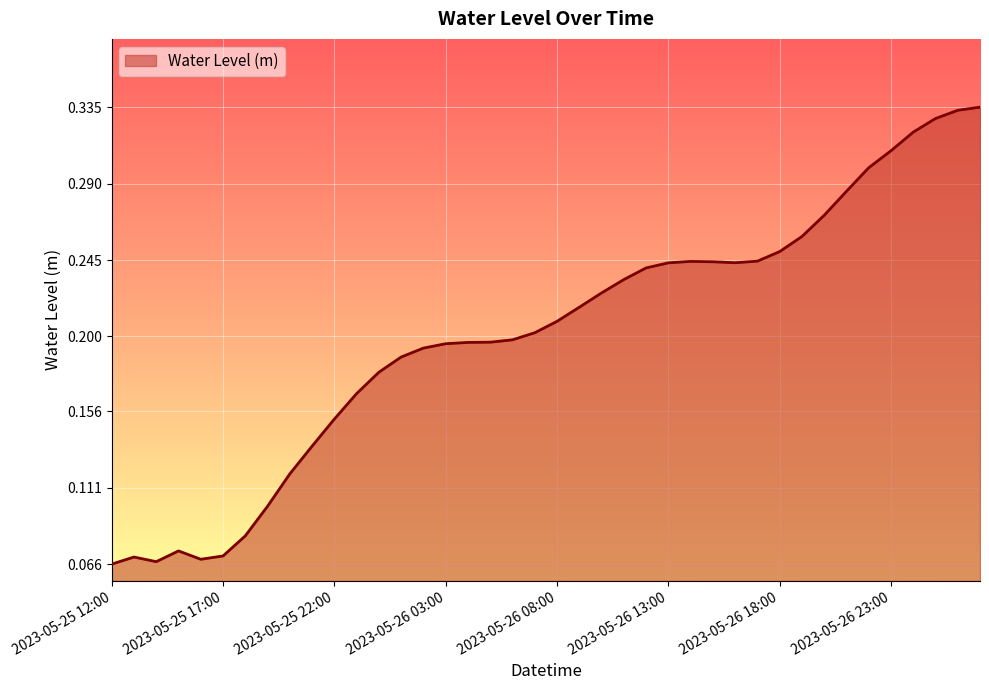

Which label corresponds to the smallest value in the chart?

2023-05-25 12:00